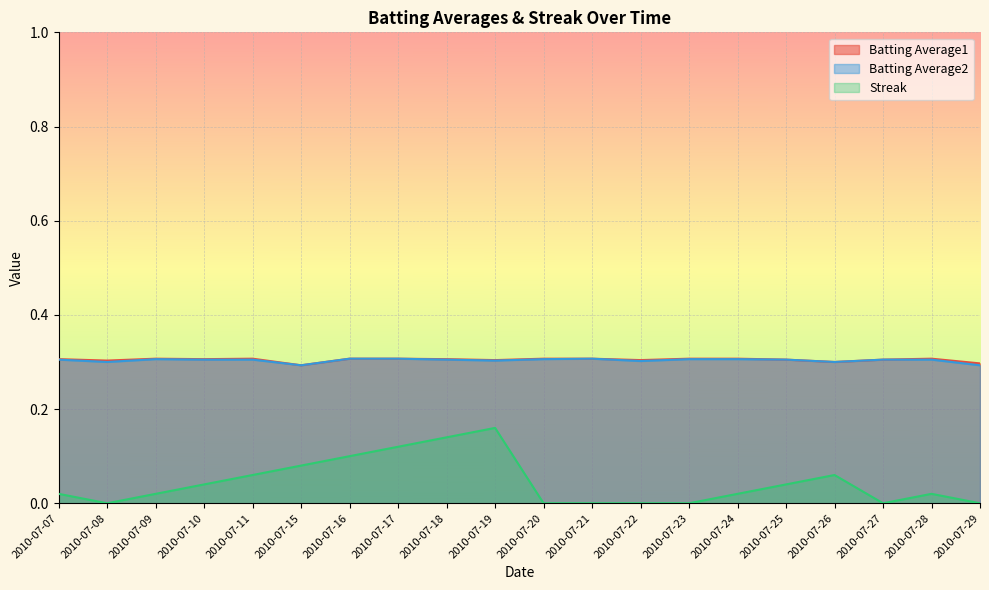

At how many categories does at least one series exceed 0?

20